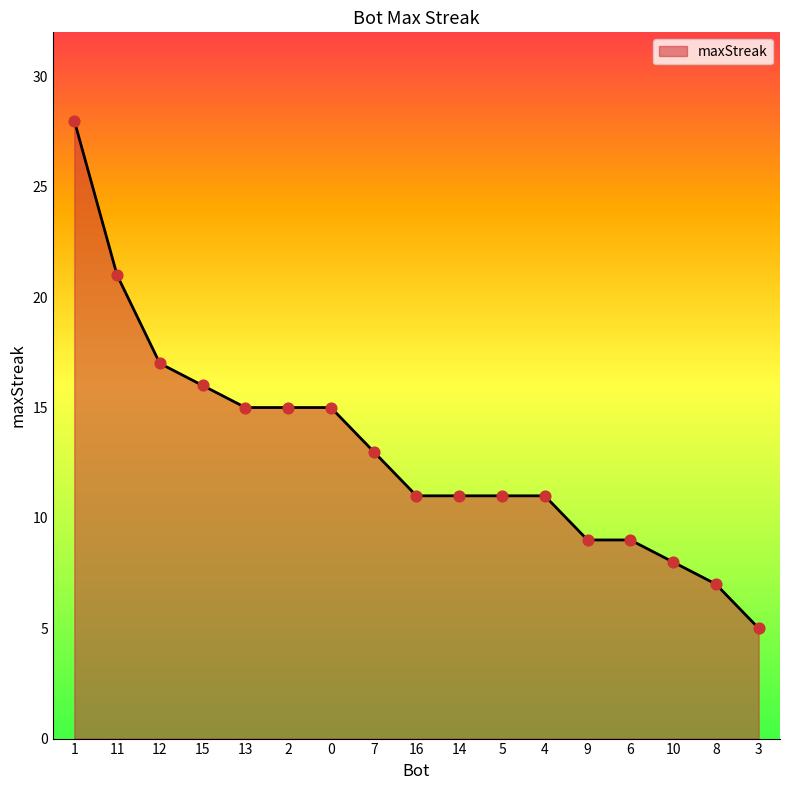

What is the change in value from 15 to 9?

-7